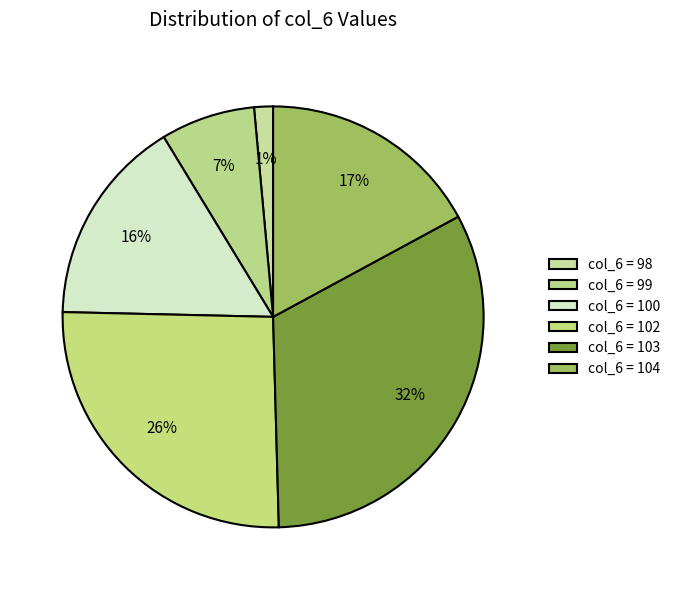

Count the number of slices in the pie.

6